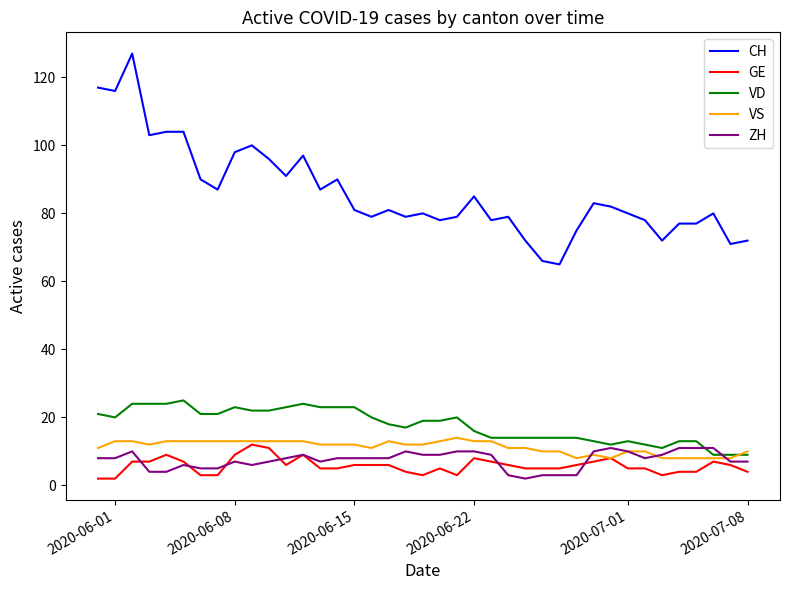

Which series has the largest range (max minus min)?

CH